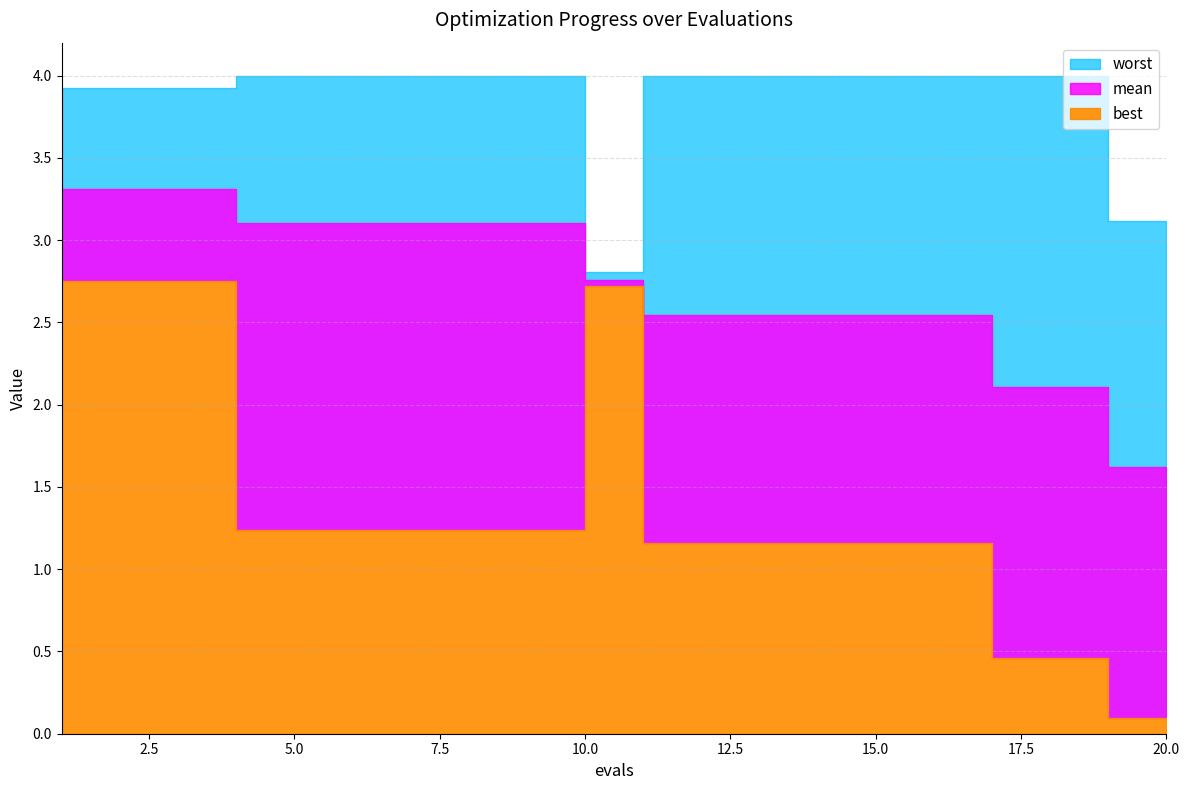

At which label does mean first exceed 2?

1